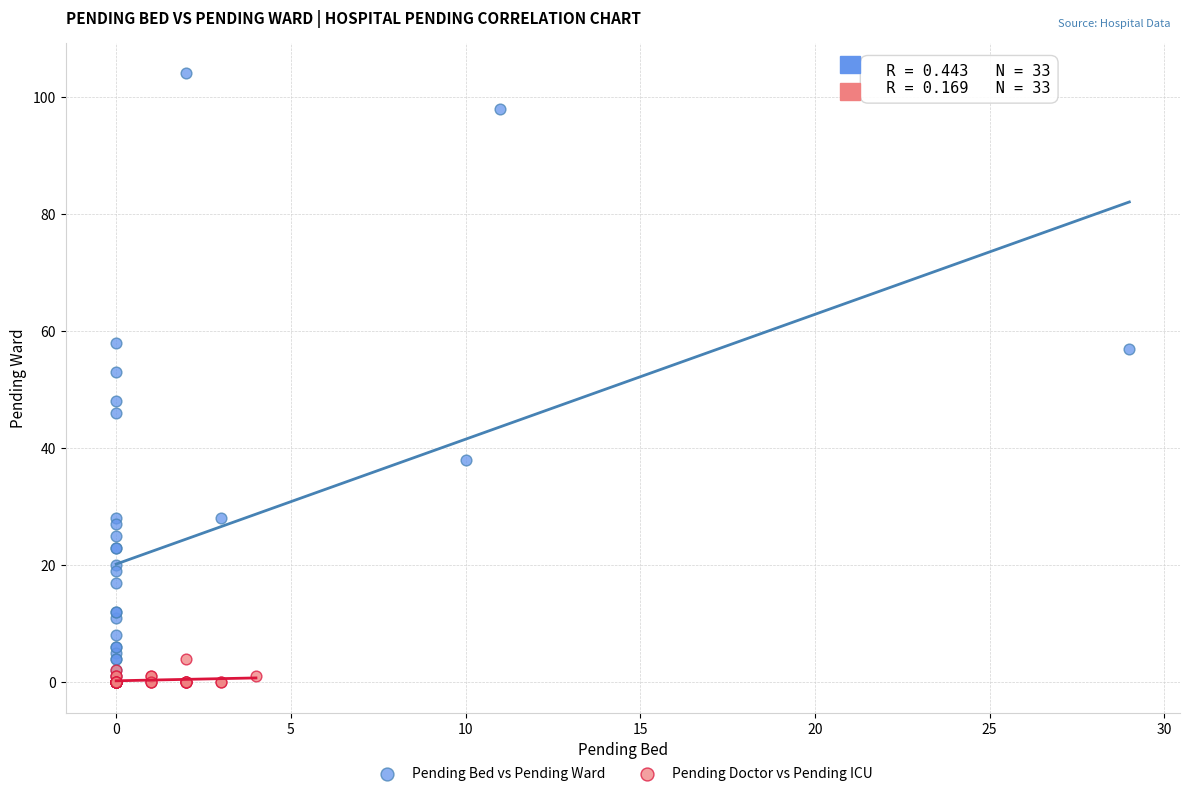

What are all the series names shown in the legend?

Pending Bed vs Pending Ward, Pending Doctor vs Pending ICU